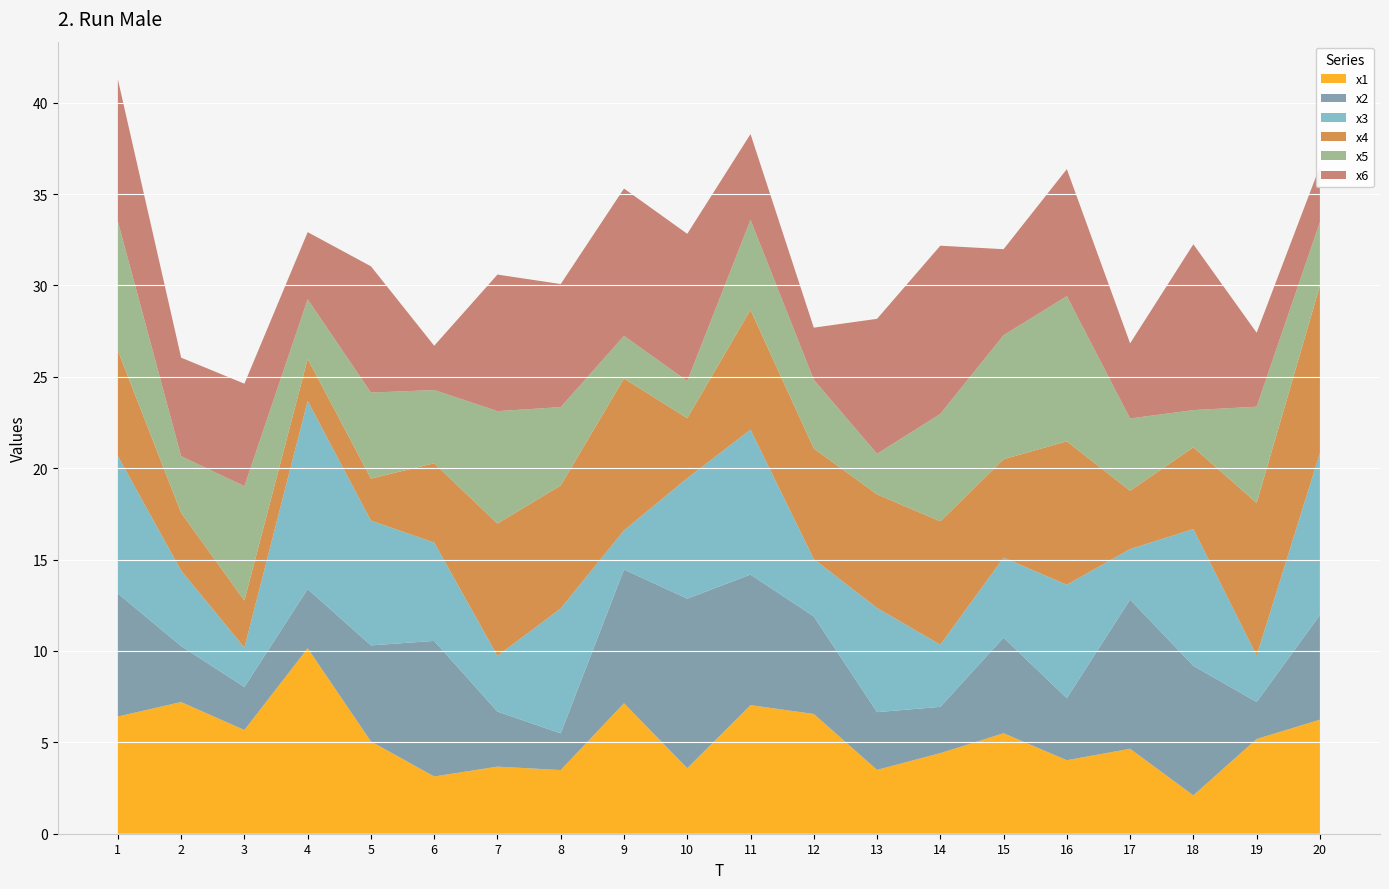

Reading left to right, extract all data points from this chart.

x1: 6.4	7.2	5.7	10.1	5.0	3.1	3.7	3.5	7.1	3.6	7.0	6.6	3.5	4.4	5.5	4.0	4.6	2.1	5.2	6.2
x2: 6.7	3.1	2.4	3.2	5.3	7.4	3.0	2.0	7.3	9.3	7.1	5.3	3.2	2.5	5.2	3.4	8.2	7.1	2.0	5.7
x3: 7.5	4.1	2.2	10.3	6.8	5.4	3.1	6.8	2.1	6.6	7.9	3.1	5.7	3.4	4.4	6.2	2.8	7.5	2.5	8.9
x4: 5.8	3.2	2.6	2.3	2.3	4.3	7.2	6.7	8.3	3.3	6.5	6.0	6.2	6.7	5.4	7.8	3.2	4.5	8.4	9.1
x5: 7.1	3.1	6.3	3.3	4.7	4.0	6.2	4.3	2.3	2.0	4.9	3.8	2.2	5.9	6.8	7.9	4.0	2.0	5.3	3.5
x6: 7.8	5.4	5.6	3.7	6.9	2.4	7.5	6.7	8.1	8.1	4.7	2.8	7.4	9.2	4.7	6.9	4.1	9.1	4.0	3.1